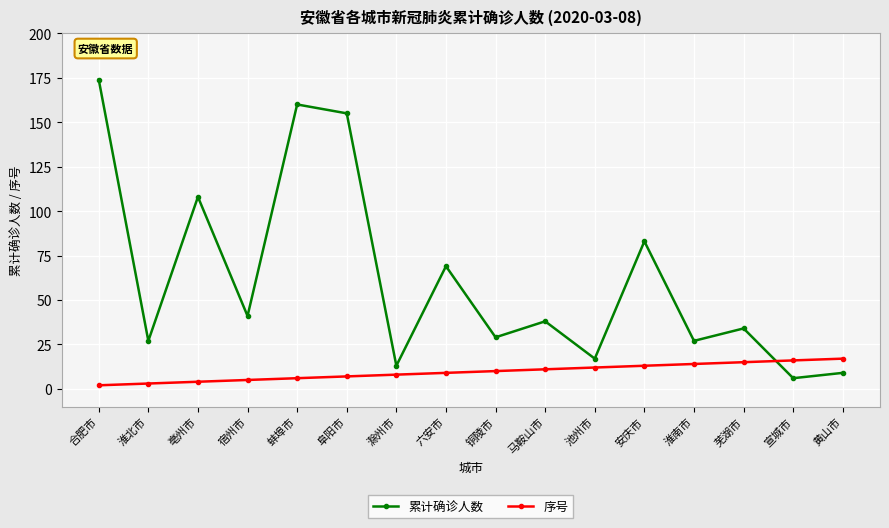

Does the chart display data point markers on the line(s)?

Yes